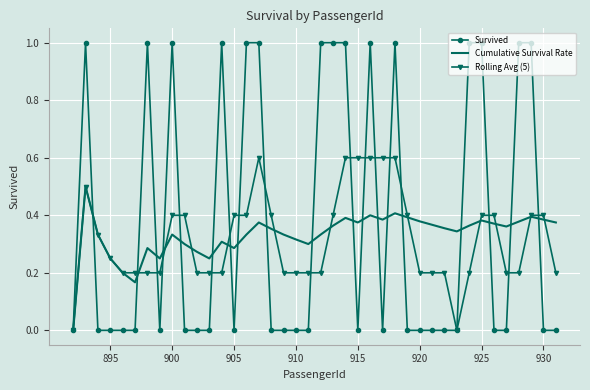

List the series in order of their peak value, lowest first.

Cumulative Survival Rate, Rolling Avg (5), Survived